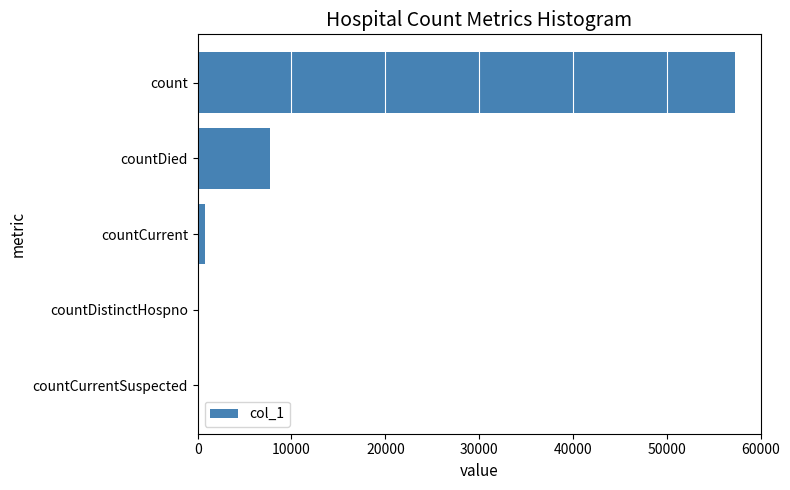

Which has a higher value, countDistinctHospno or count?

count